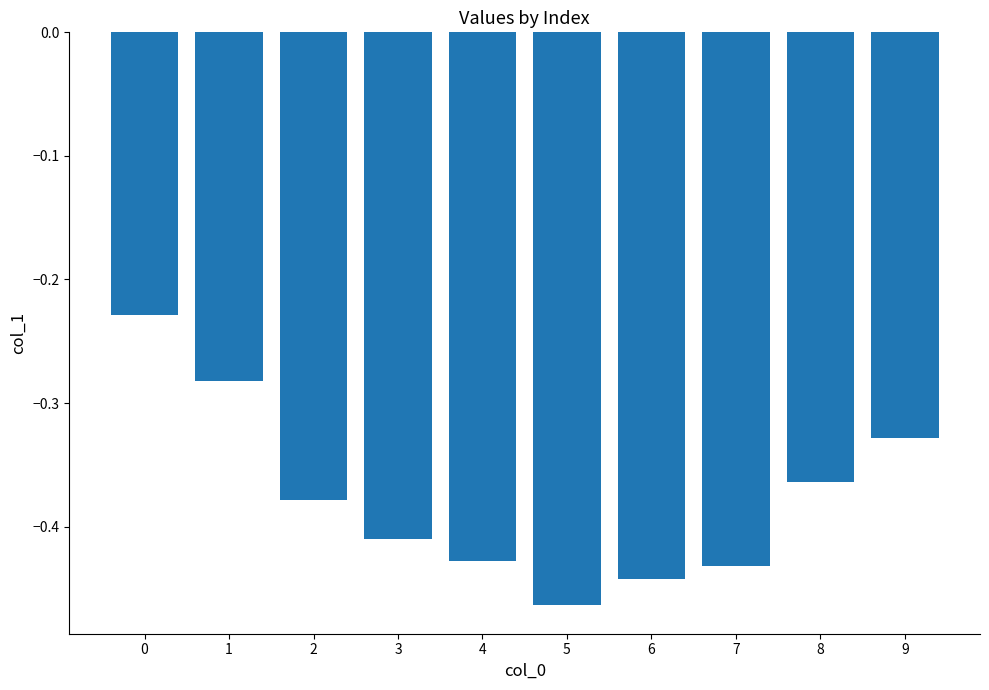

The value at 7 is -0.6. True or false?

False